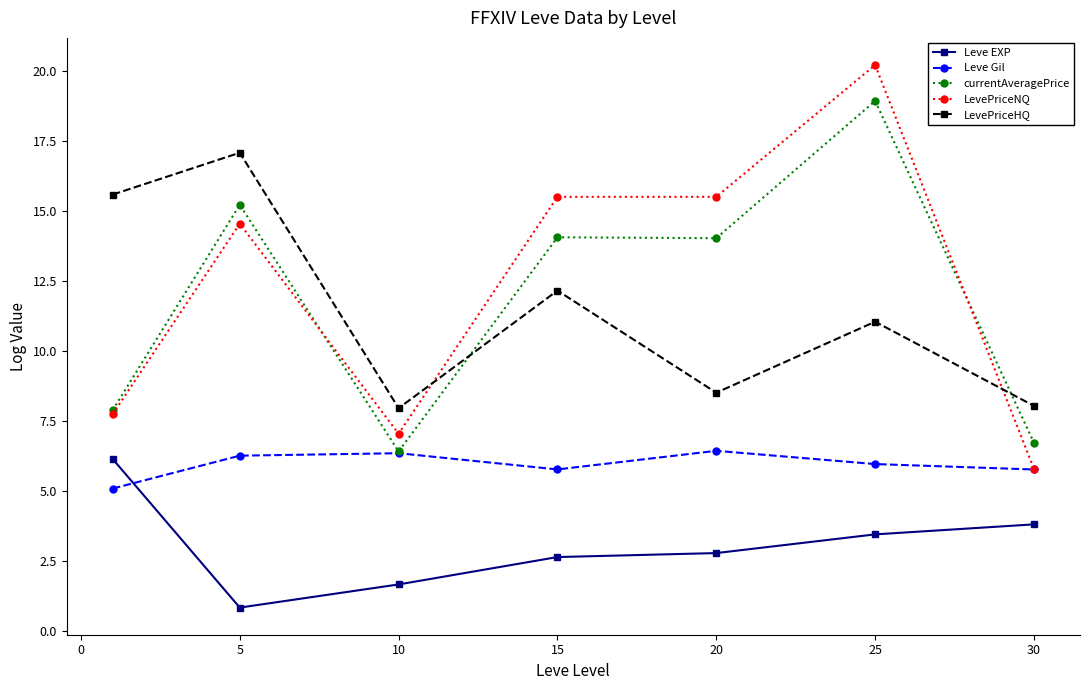

What is the minimum value shown in the chart?

0.8